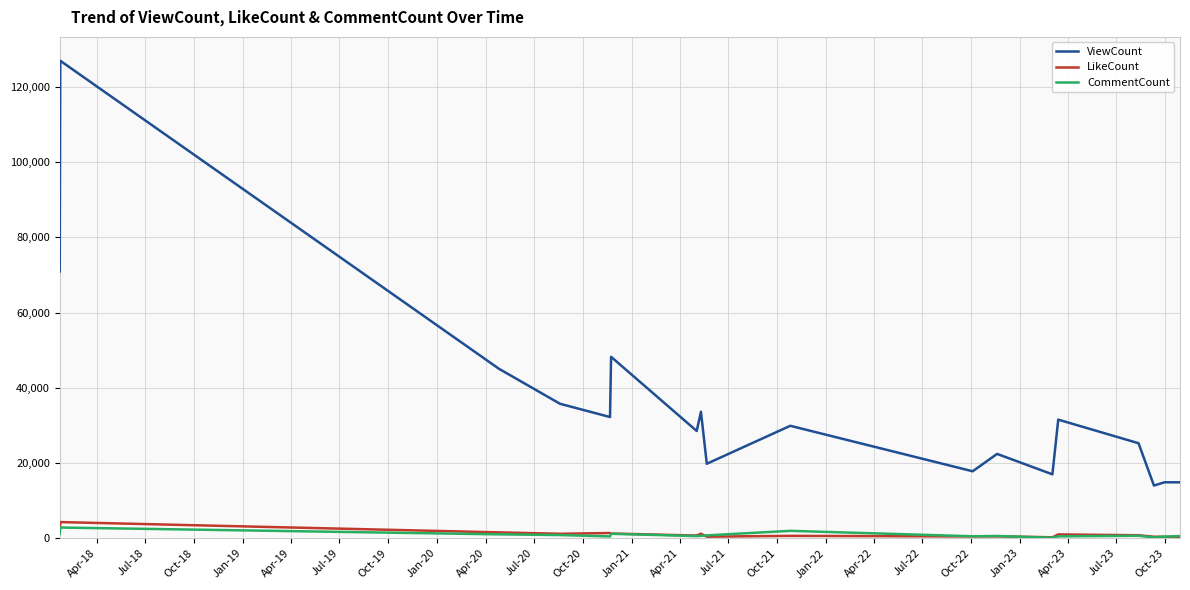

How many series are shown in this chart?

3